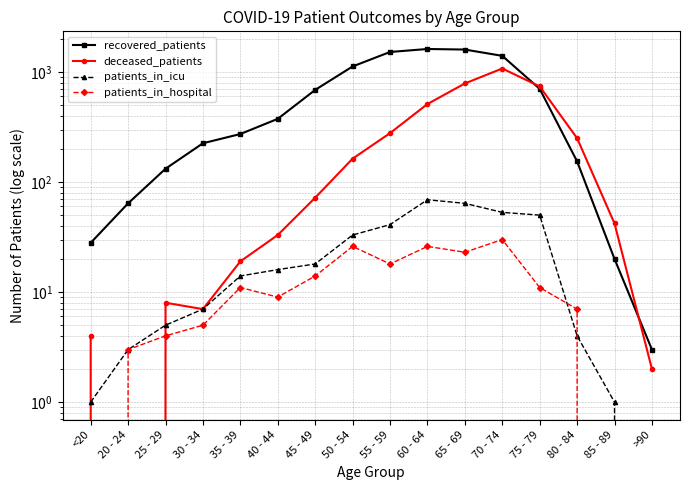

Where does the deceased_patients series first go above 72?

50 - 54